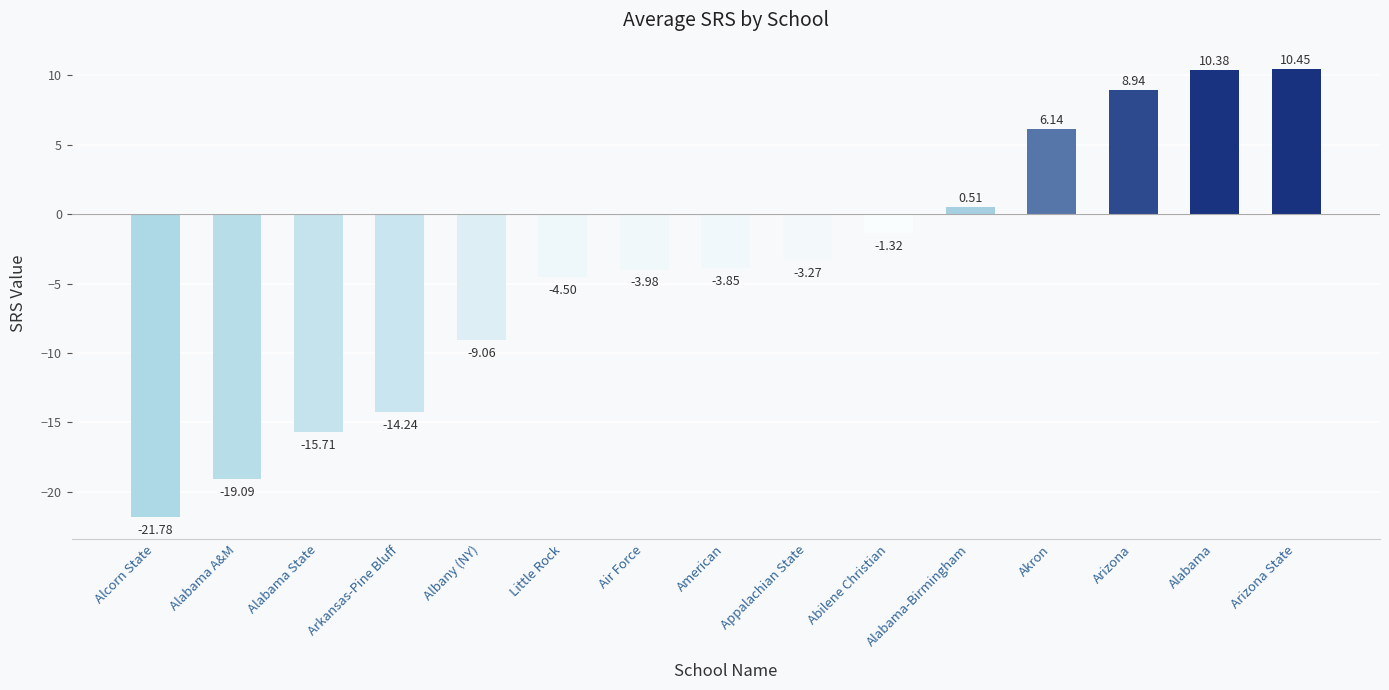

At which label does the data first exceed -3?

Abilene Christian